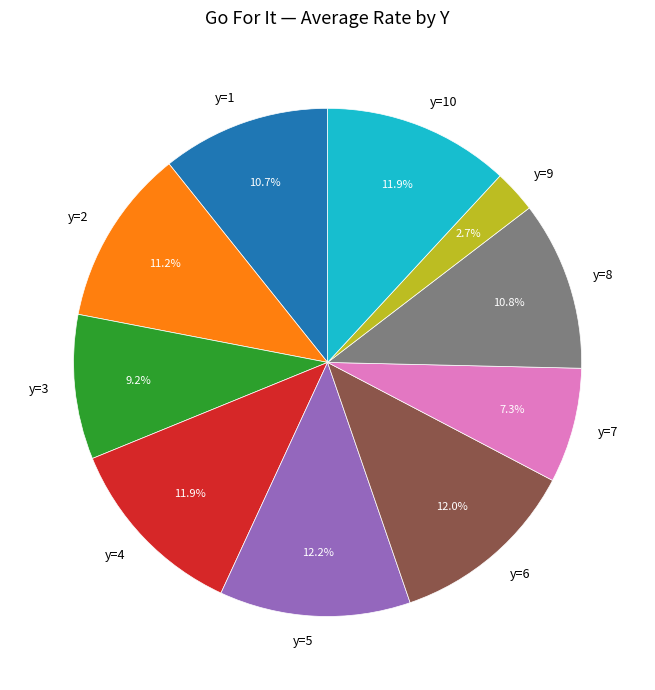

What is the total percentage of y=5 and y=9?

14.9%